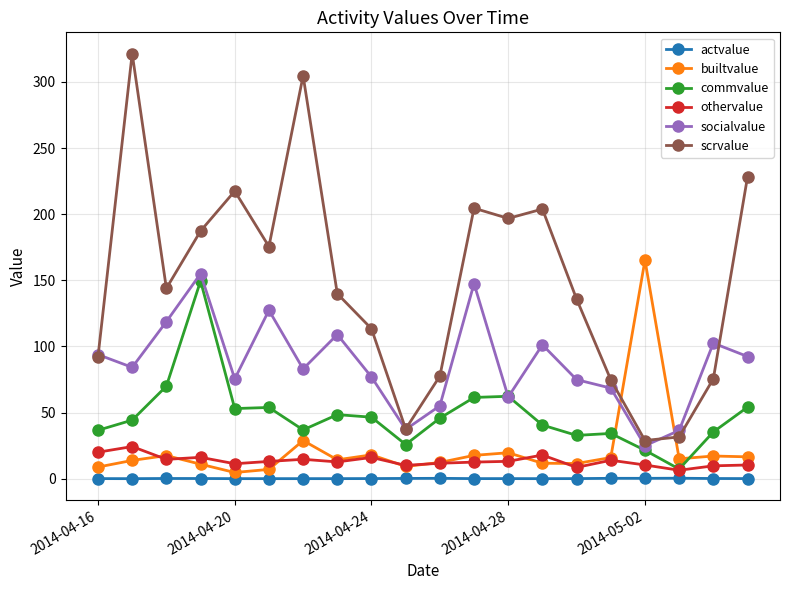

What is the difference between the maximum and minimum values in the scrvalue series?

292.5